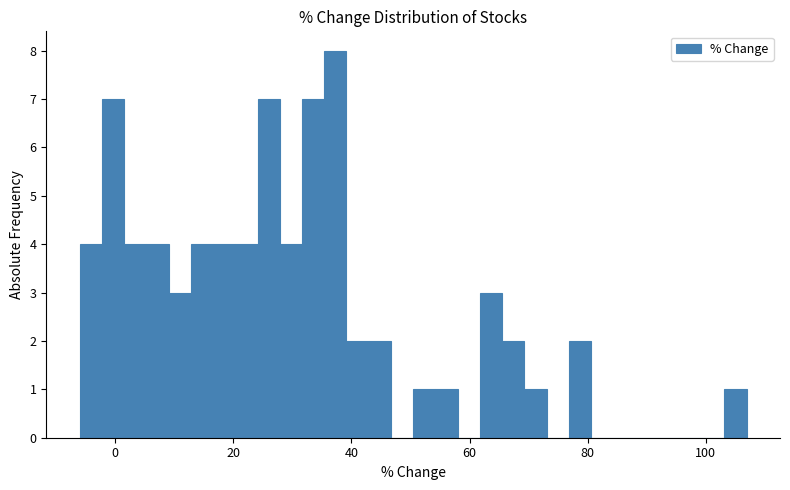

Around what value on the x-axis is the tallest bar? Give the approximate position of its centre, as read against the axis.

38